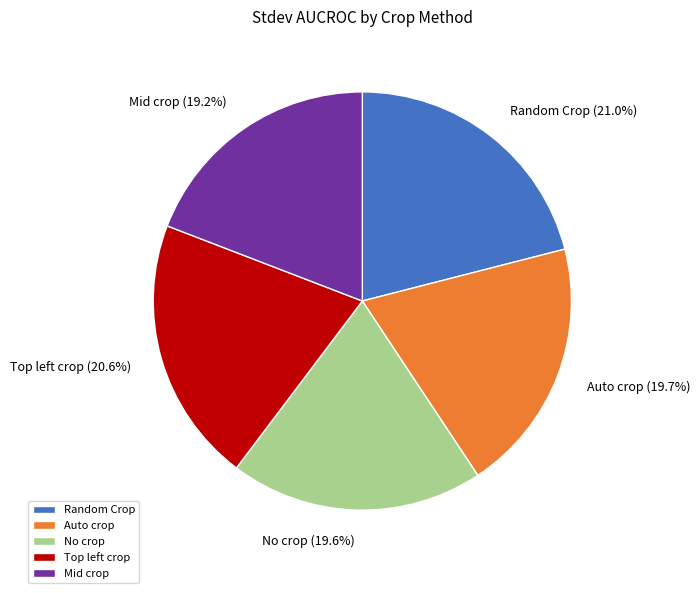

To the nearest percent, what portion does Random Crop represent?

21%